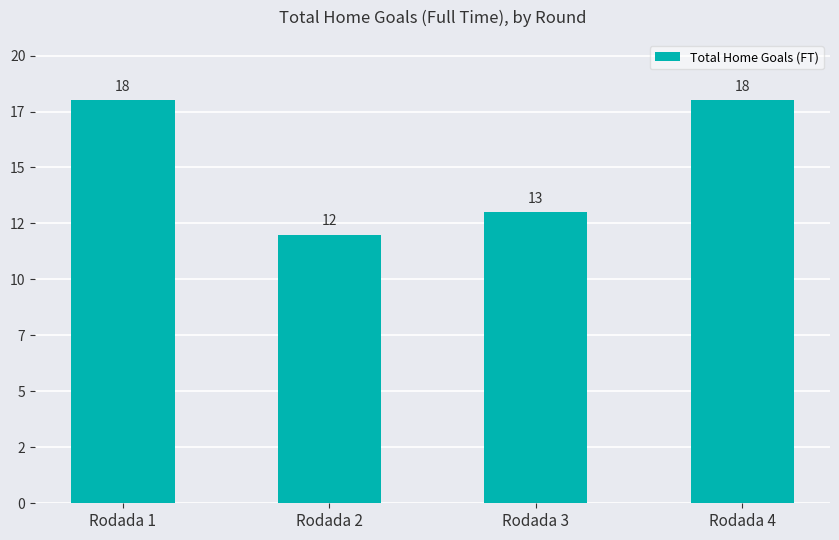

Does the chart contain any negative values?

No